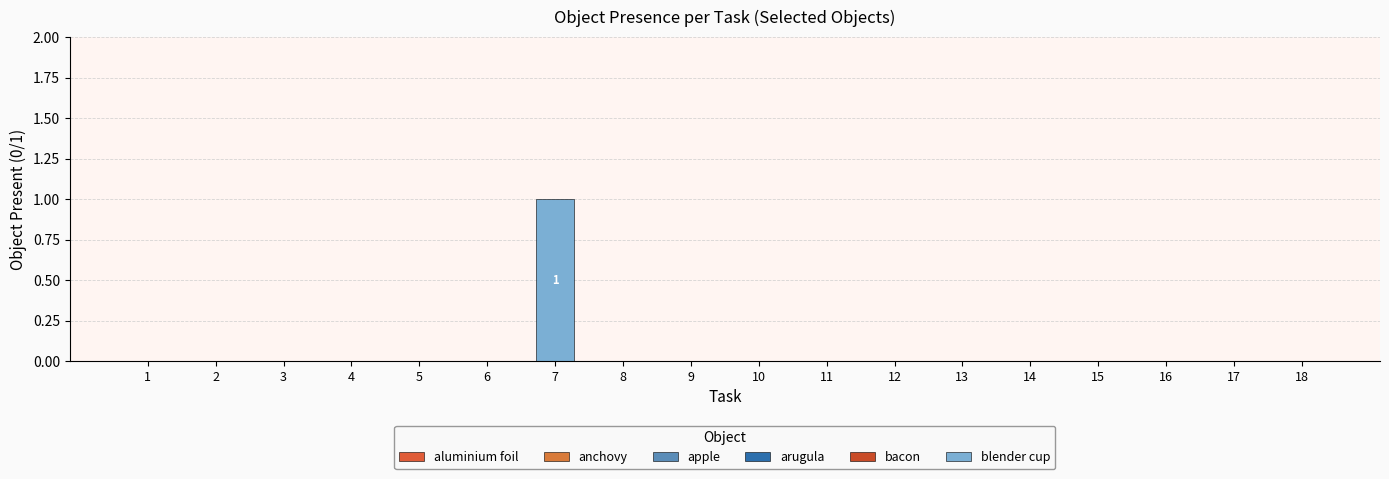

How many distinct data groups are displayed?

1